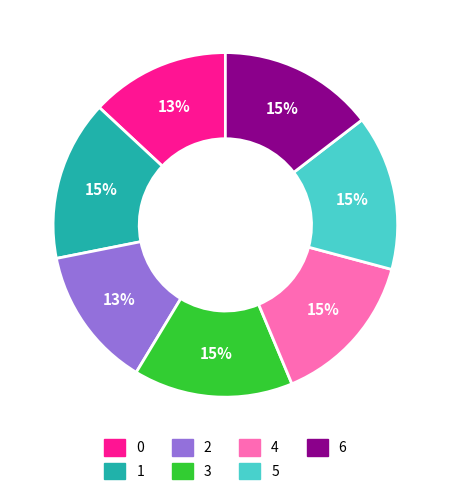

Is 5 the majority of the pie?

No